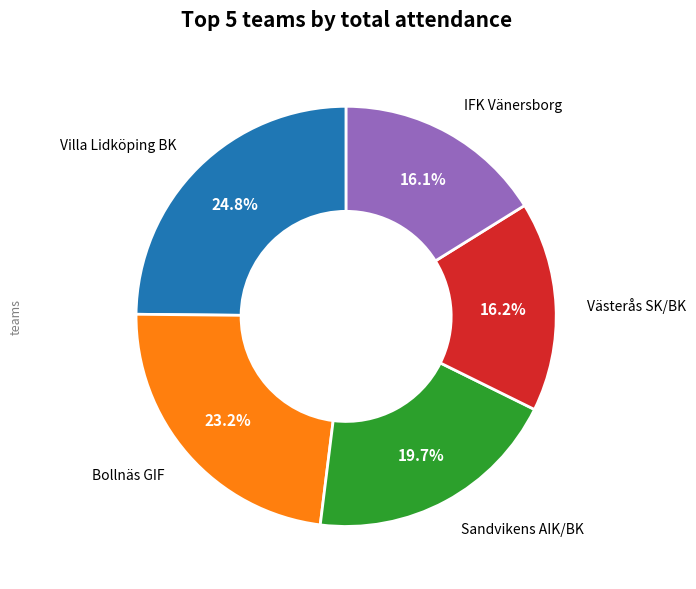

How many slices are in this pie chart?

5